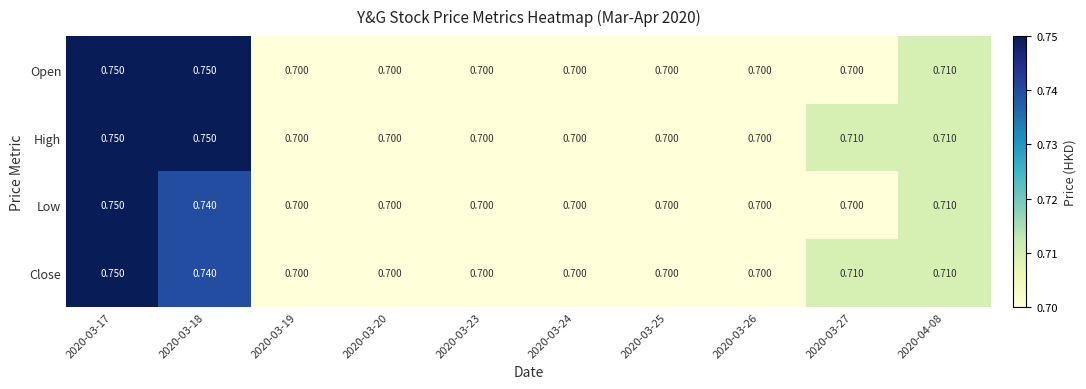

Is the value of High at 2020-04-08 greater than the value of Close at 2020-03-24?

Yes